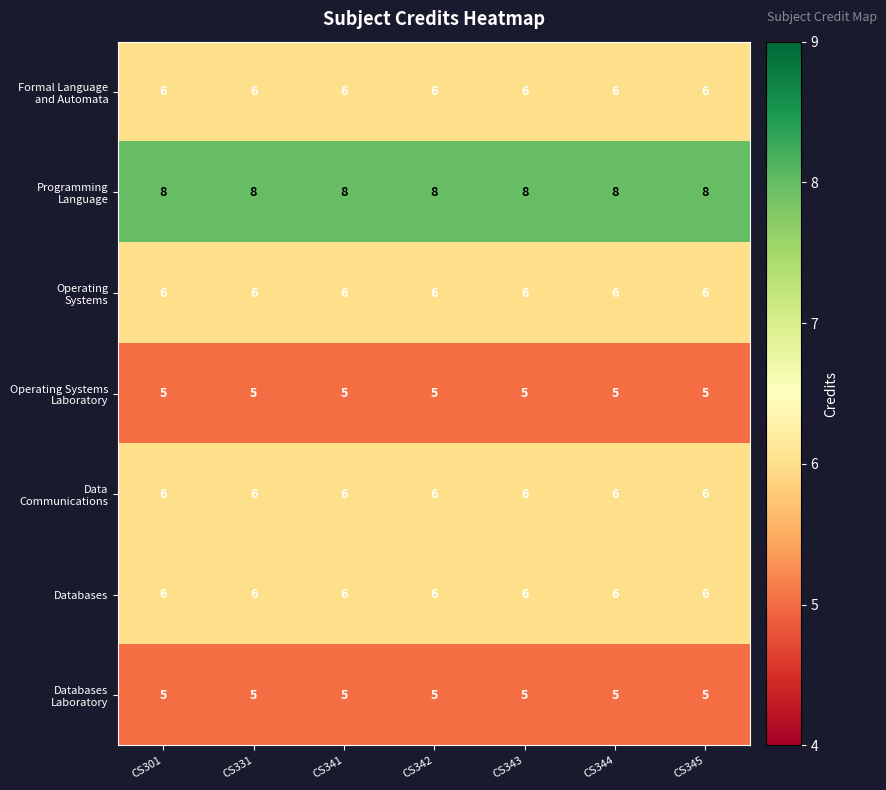

At how many categories does at least one series exceed 5?

7